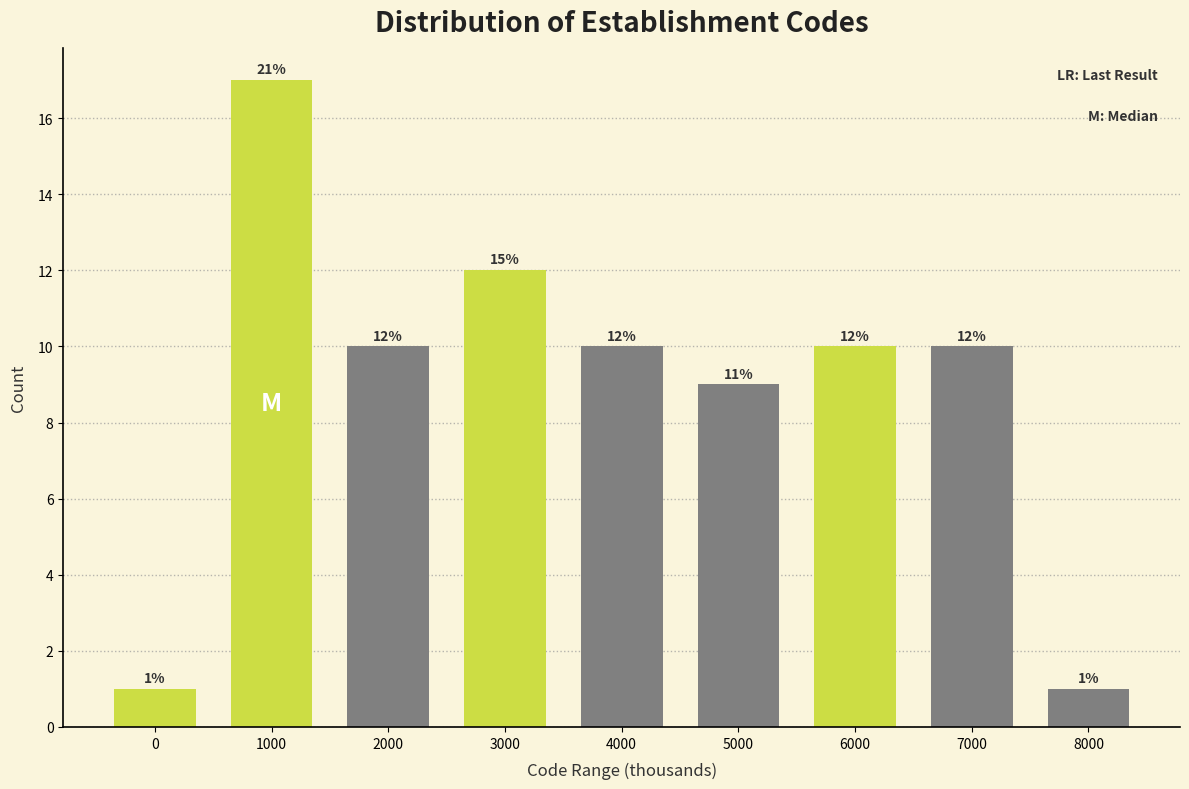

Reading left to right, transcribe all the data shown in this chart.

1	17	10	12	10	9	10	10	1